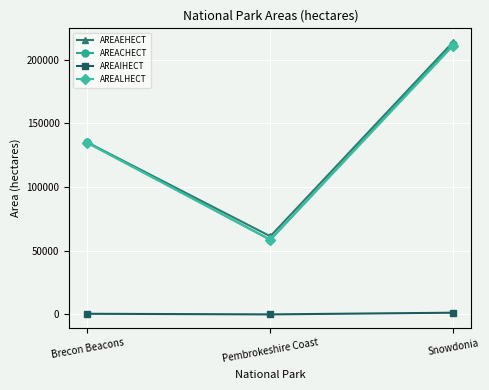

What position from the right is Pembrokeshire Coast?

2